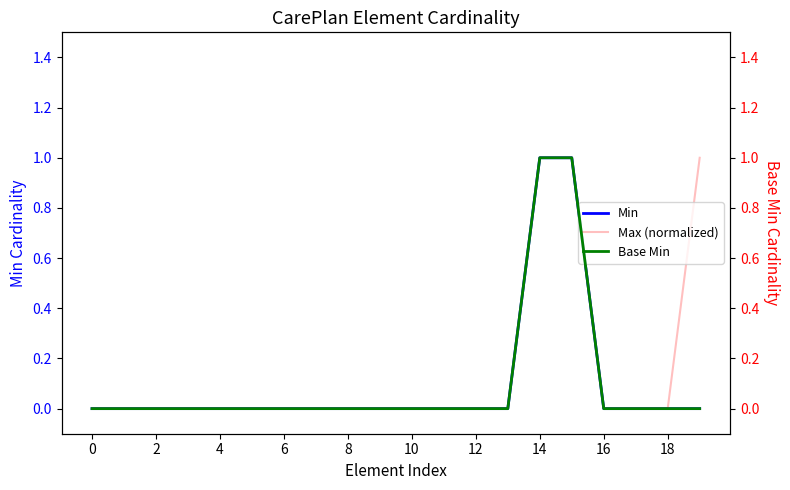

Is it true that Min equals 0 at 4?

True